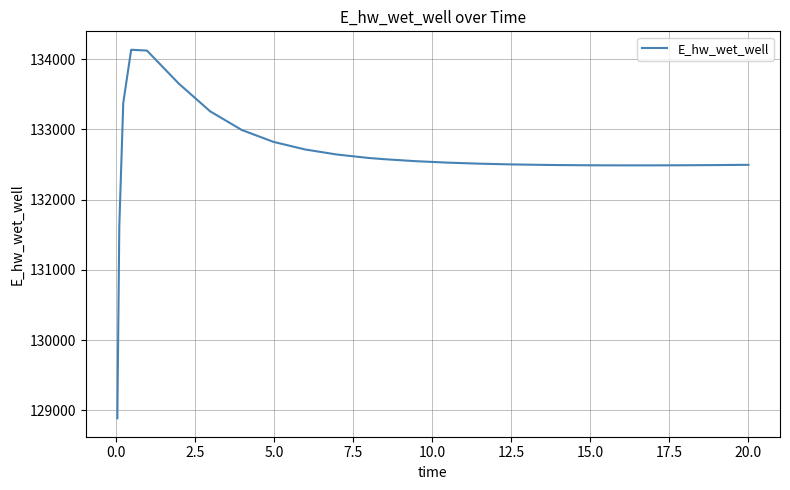

What is the difference between the maximum and minimum values?

5248.4